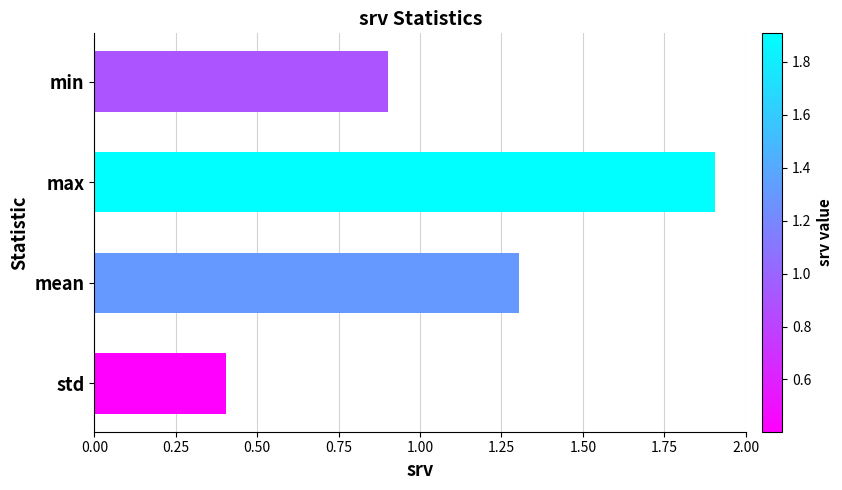

How many bars are there in total?

4